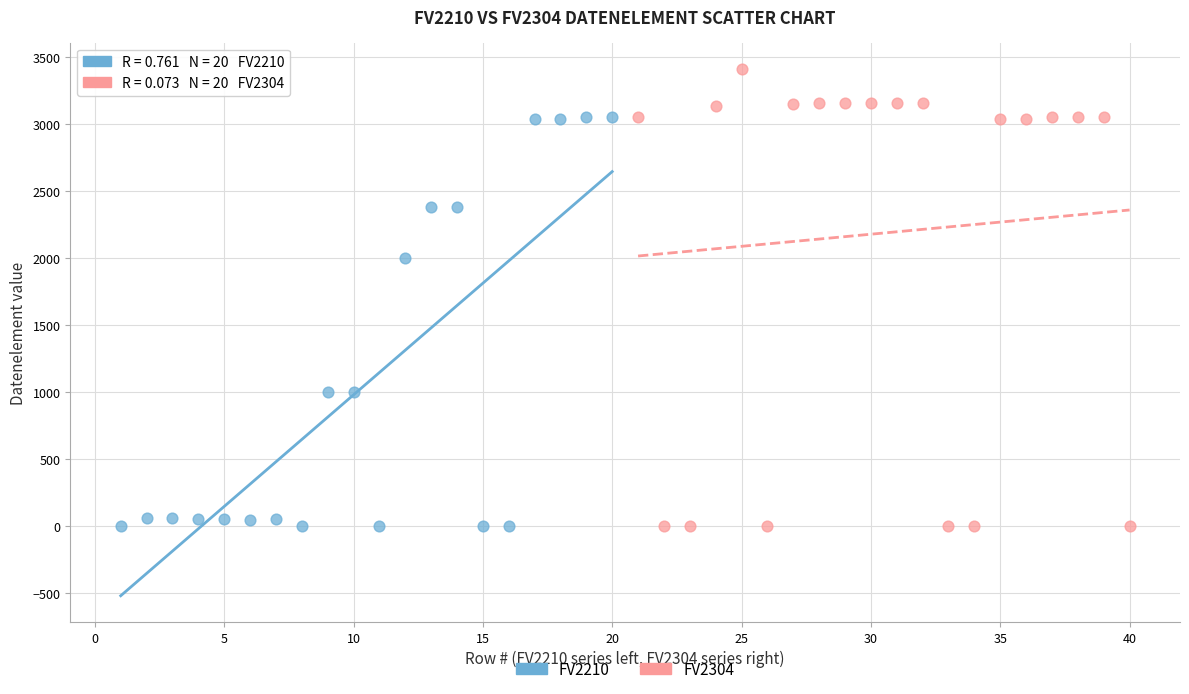

Which series reaches the maximum Y coordinate?

FV2304